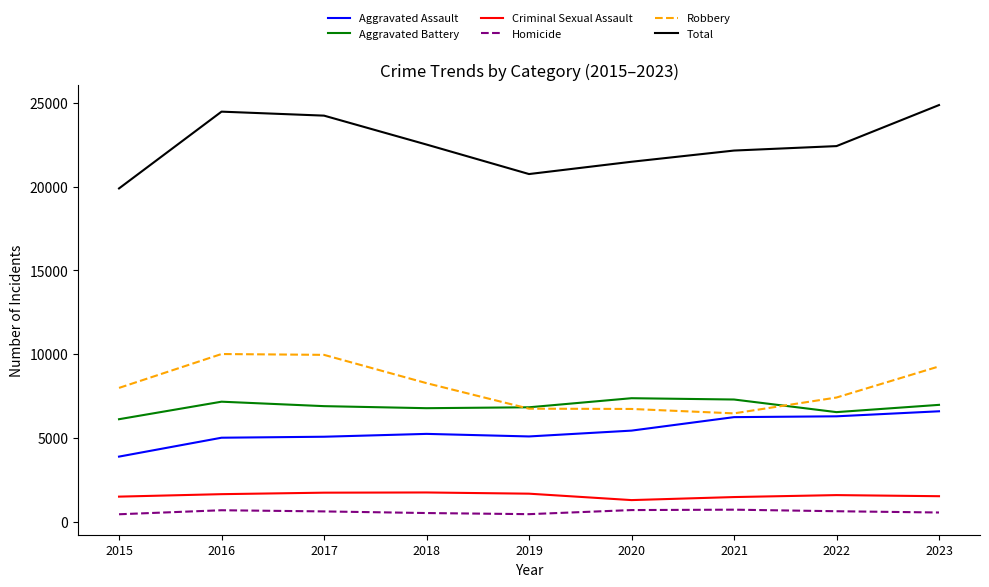

True or false: Total and Robbery cross at least once.

False